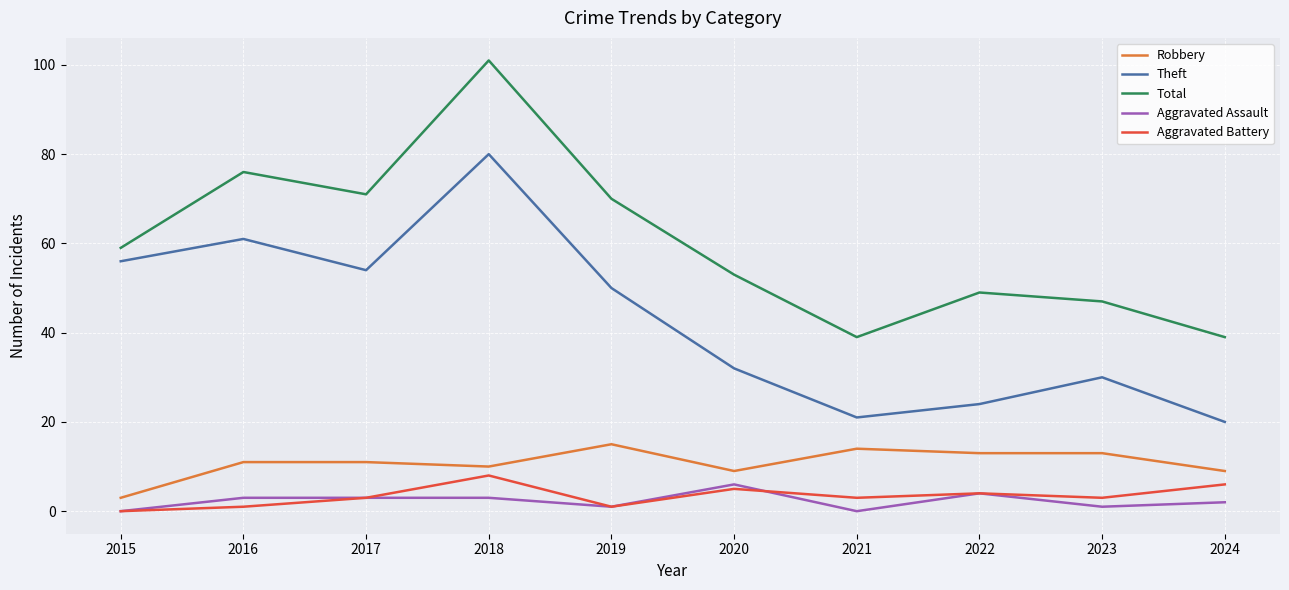

Count the number of data series in this chart.

5